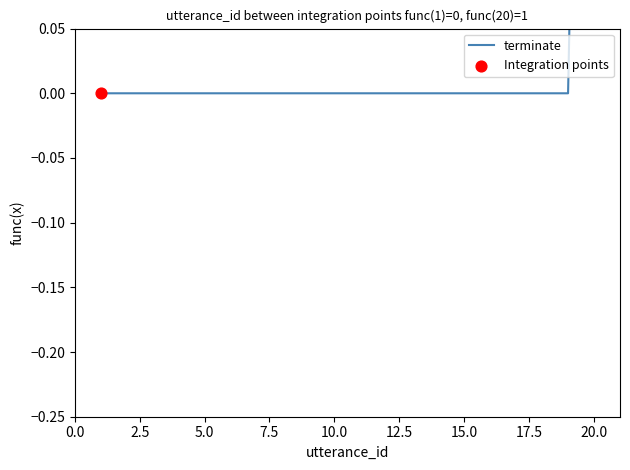

Between 9 and 3, which is larger?

9